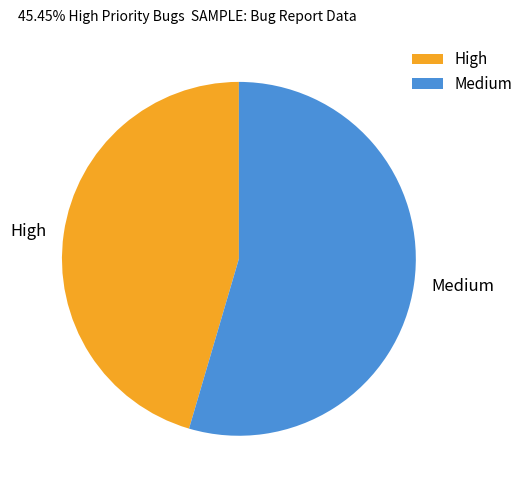

Combined, do High and Medium account for over 50%?

Yes